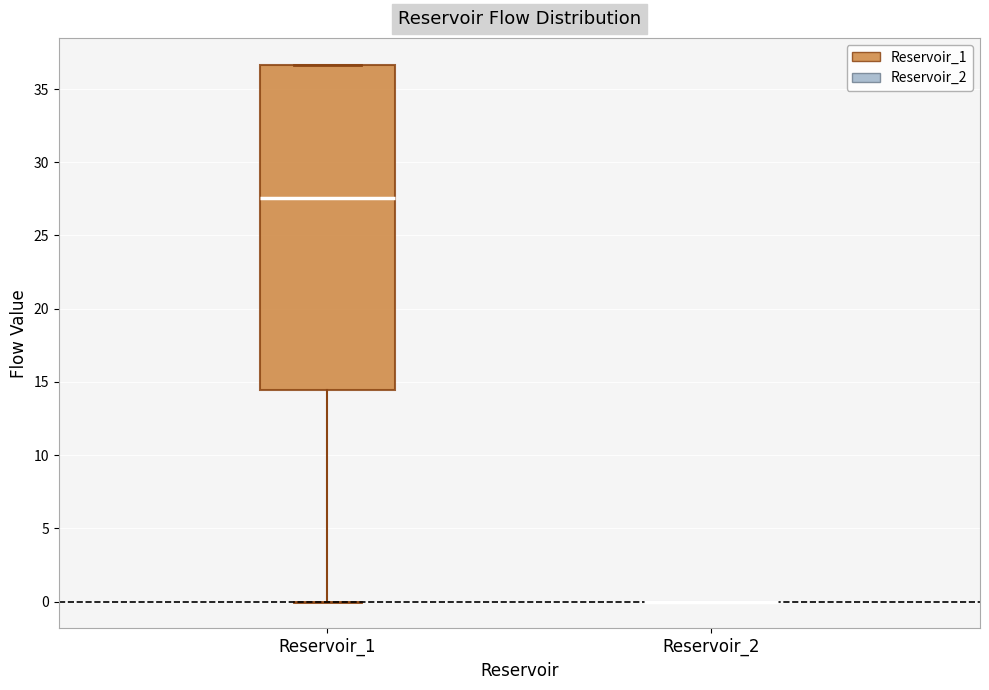

Which box is the tallest, from its lower edge to its upper edge?

Reservoir_1